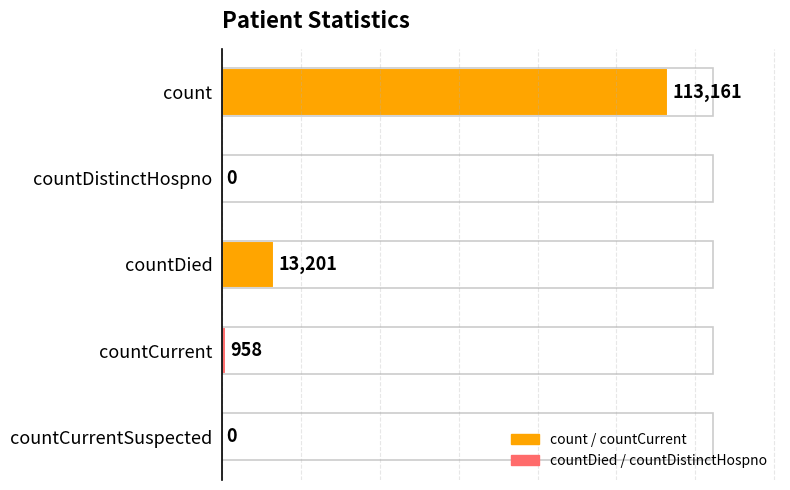

How many bars are there in total?

5